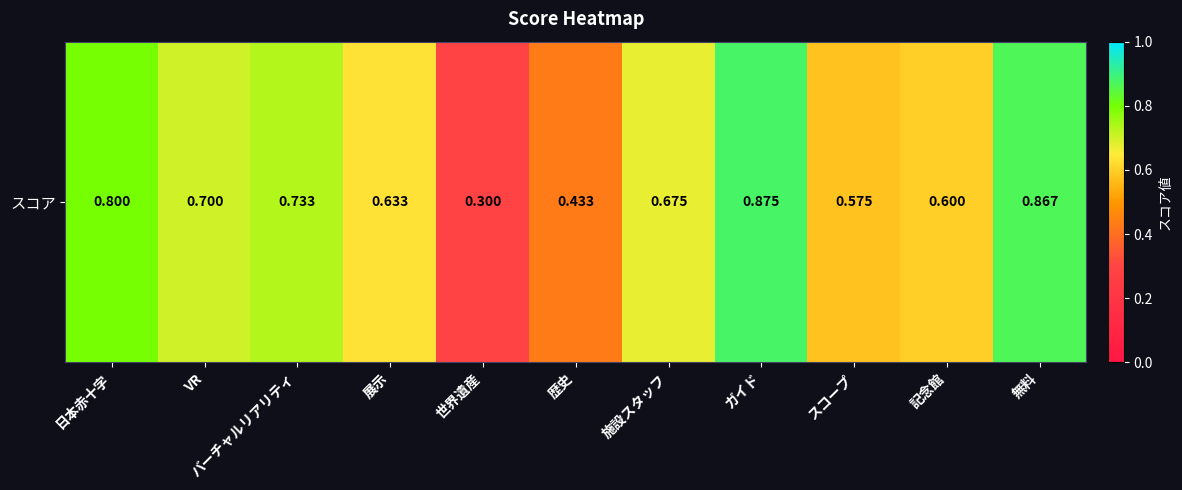

The chart shows a value of 0.7 at 施設スタッフ. True or false?

True